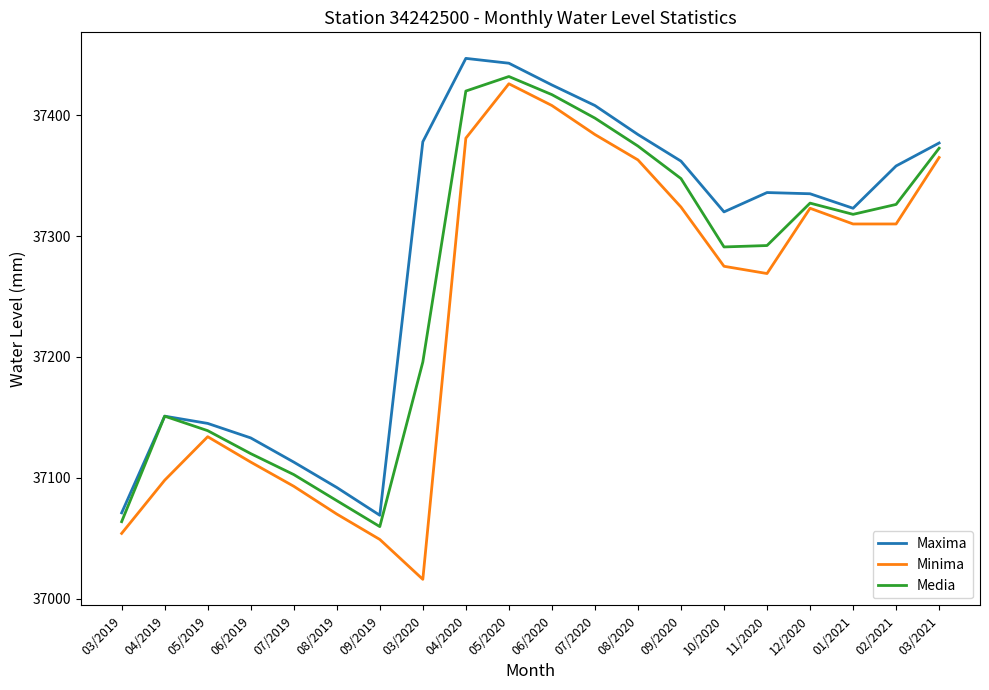

Does the chart display data point markers on the line(s)?

No